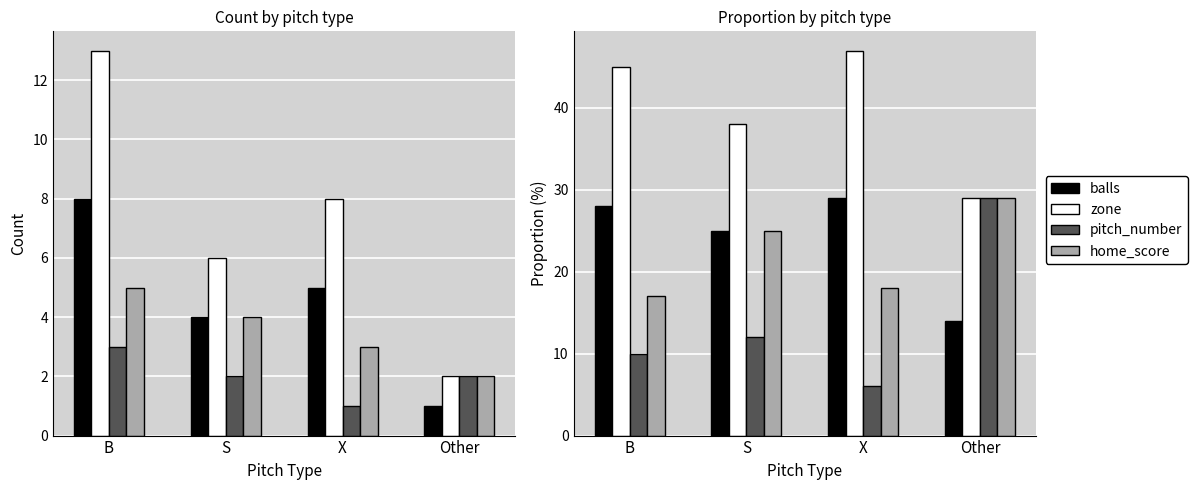

Does the chart contain any negative values?

No